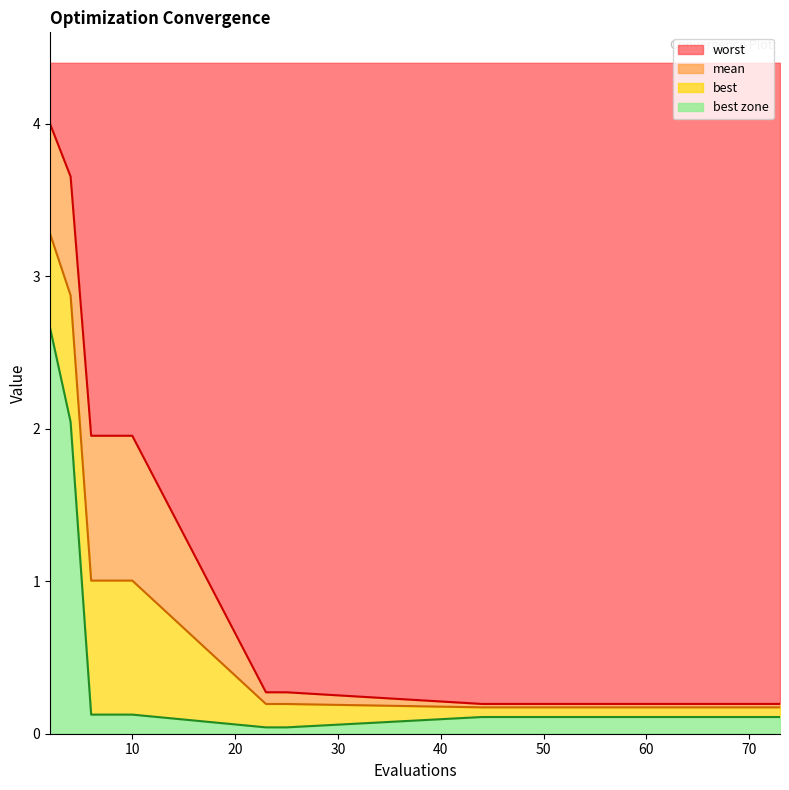

True or false: worst and best intersect in this chart.

False